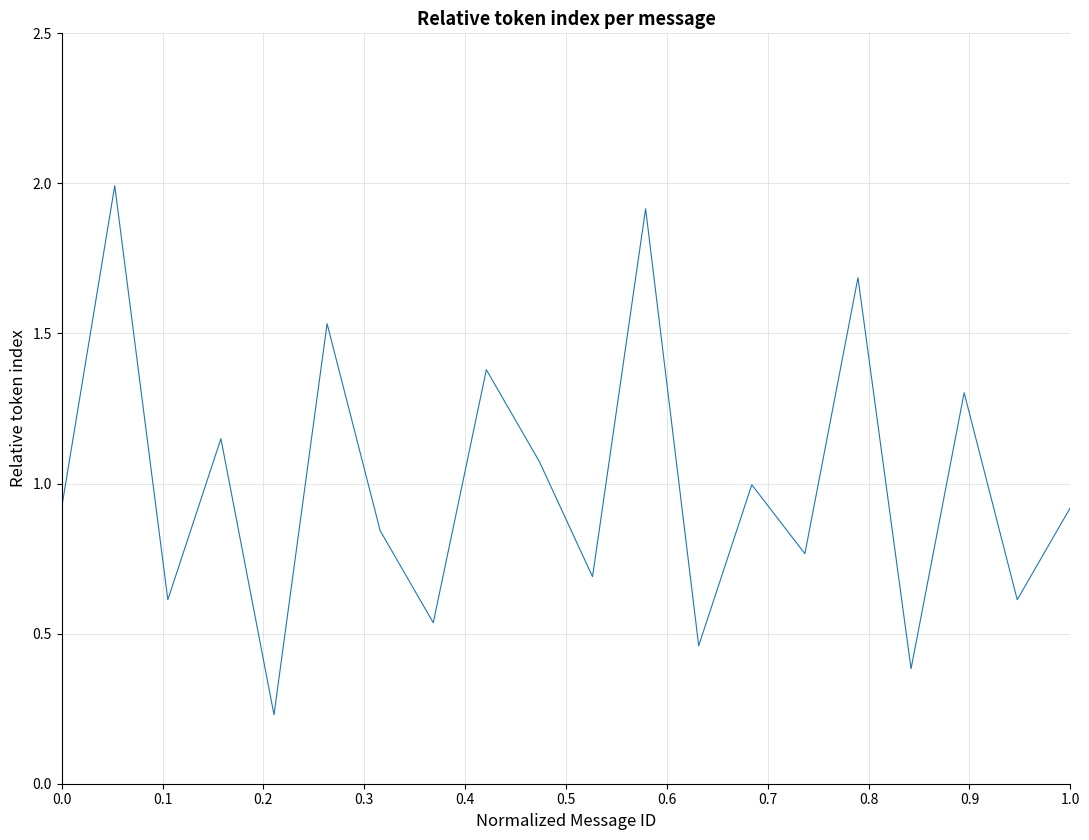

What is the greatest value displayed?

2.0